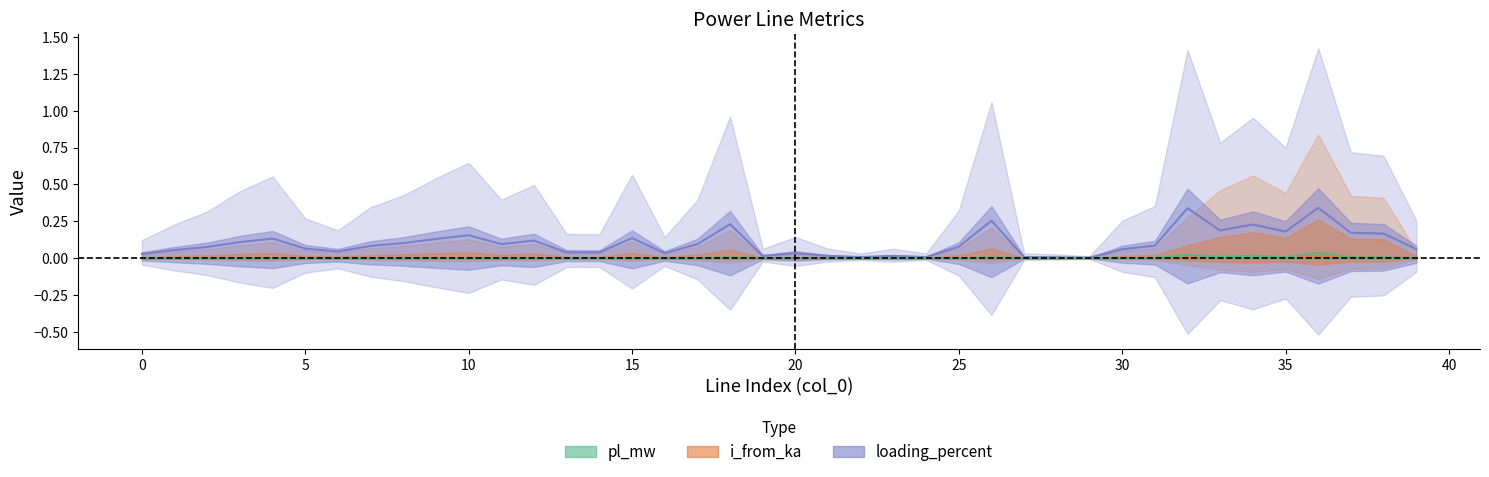

How many categories are shown in the chart?

40